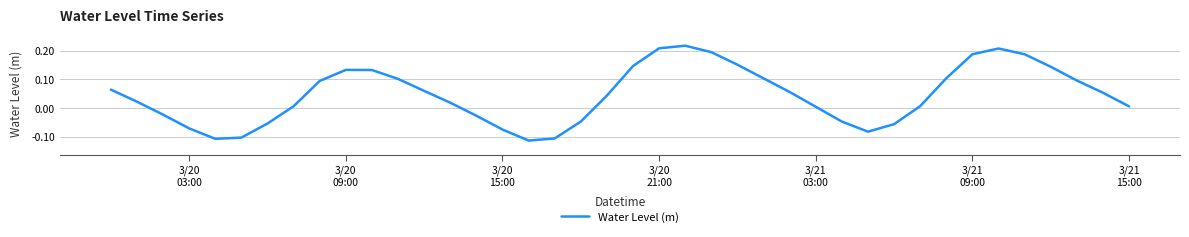

What is the difference between the maximum and minimum values?

0.3